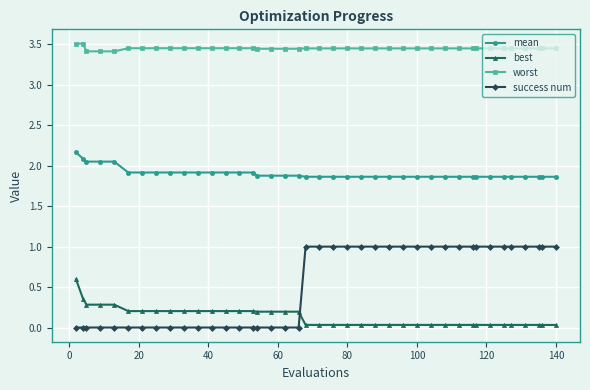

Is this an area chart (filled region under the line)?

No